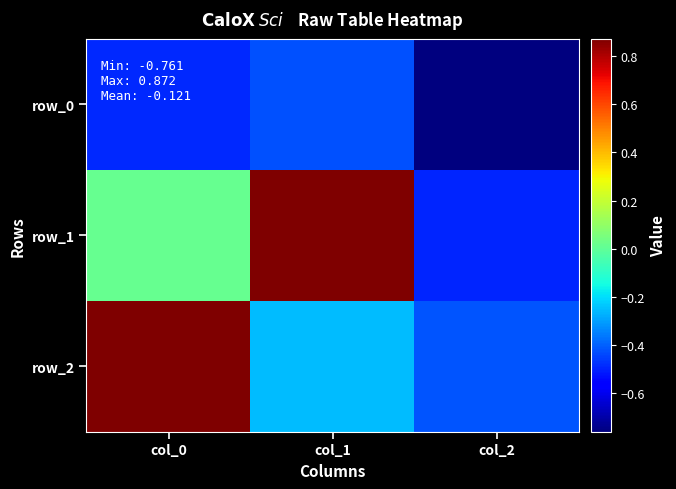

What is the difference between the maximum and minimum values in the row_1 series?

1.4